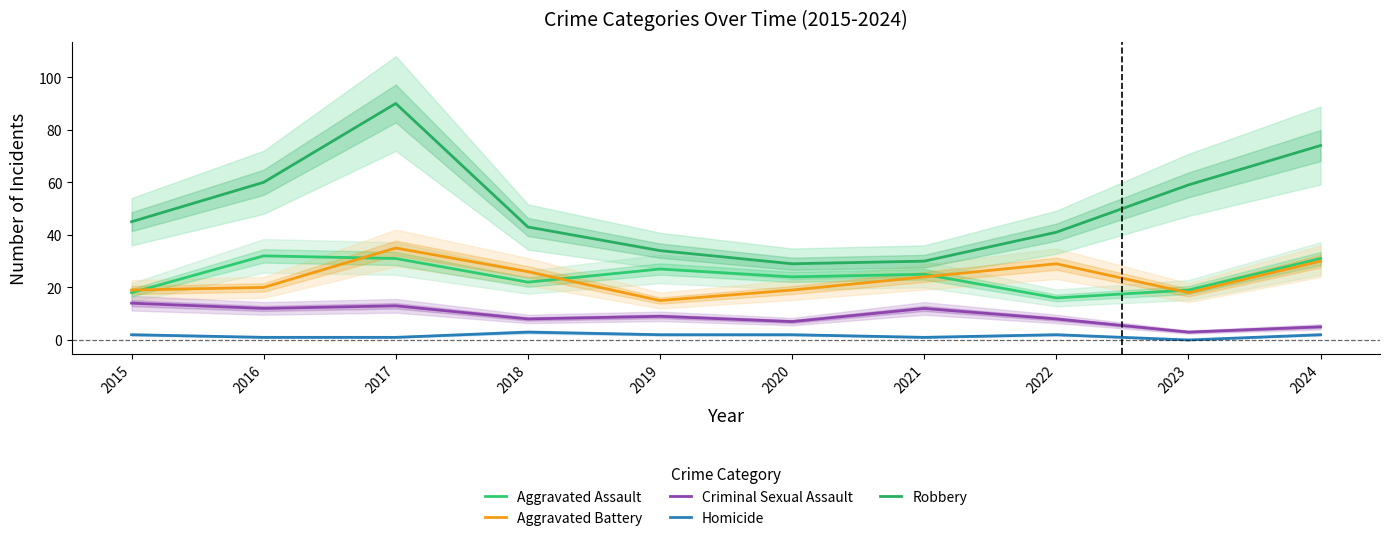

True or false: Robbery and Criminal Sexual Assault cross at least once.

False